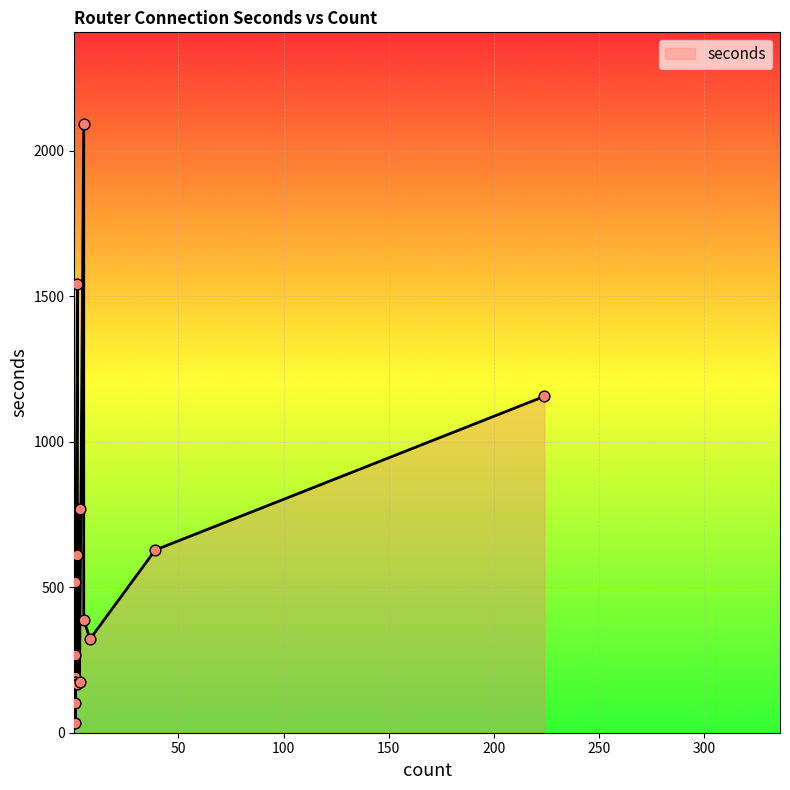

Between 224 and 8, which is larger?

224